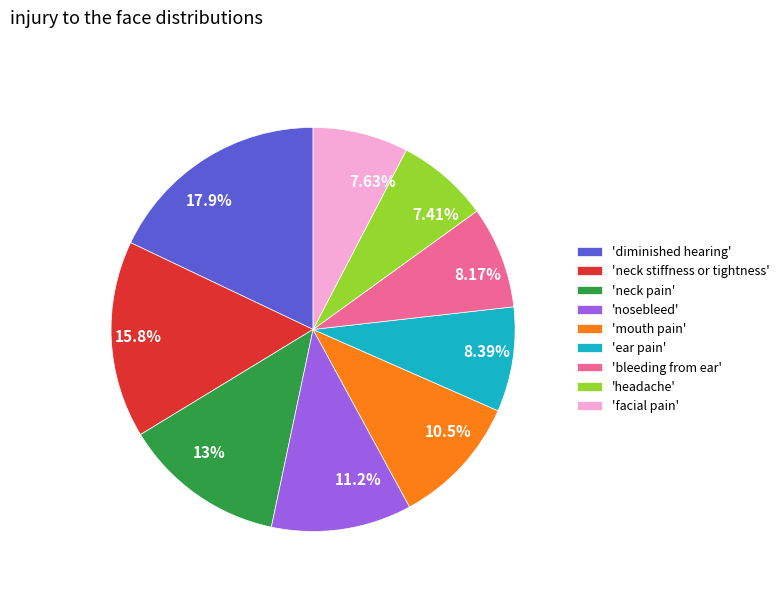

Combined, do 10.5% and 8.17% account for over 50%?

No